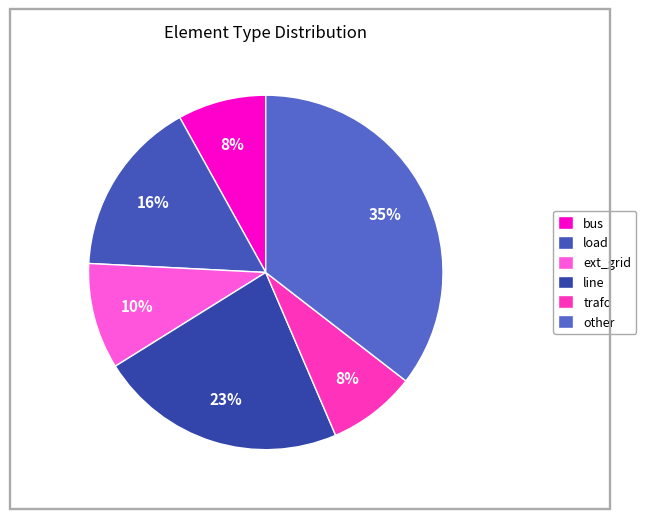

Is the sum of bus and other greater than half?

No